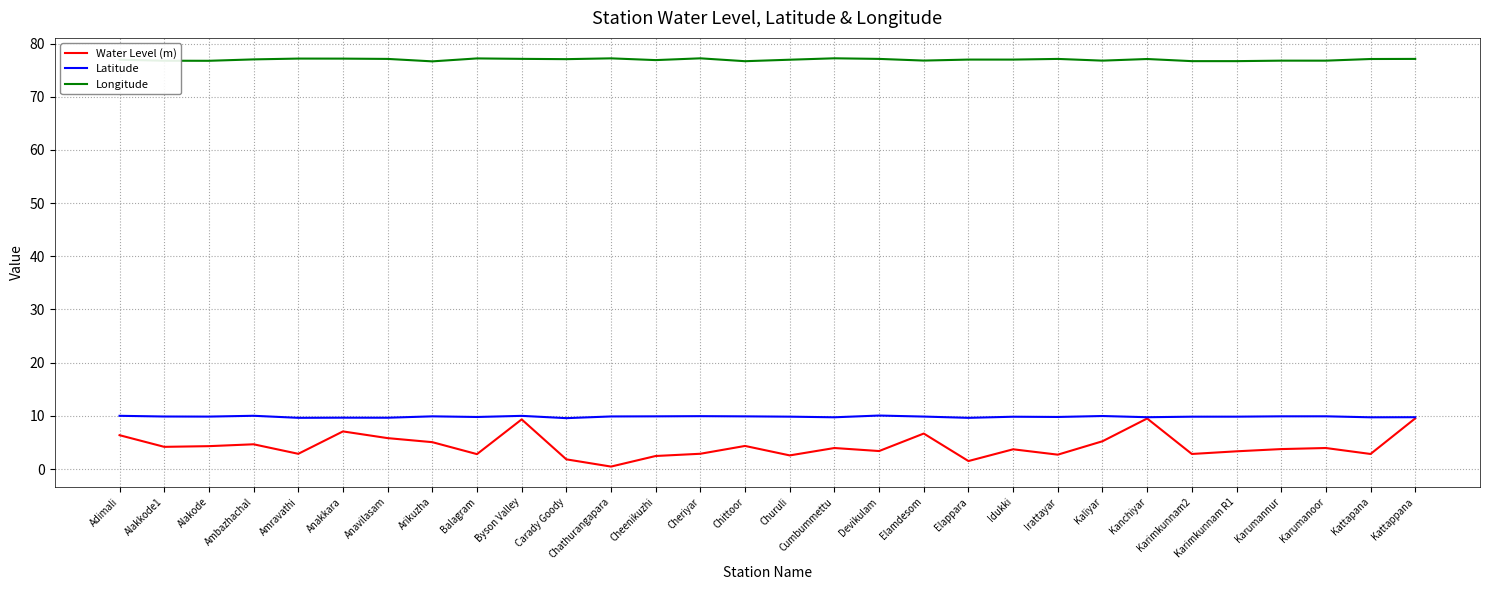

What is the sum of the Latitude values at Cheenikuzhi and Karumanoor?

19.8